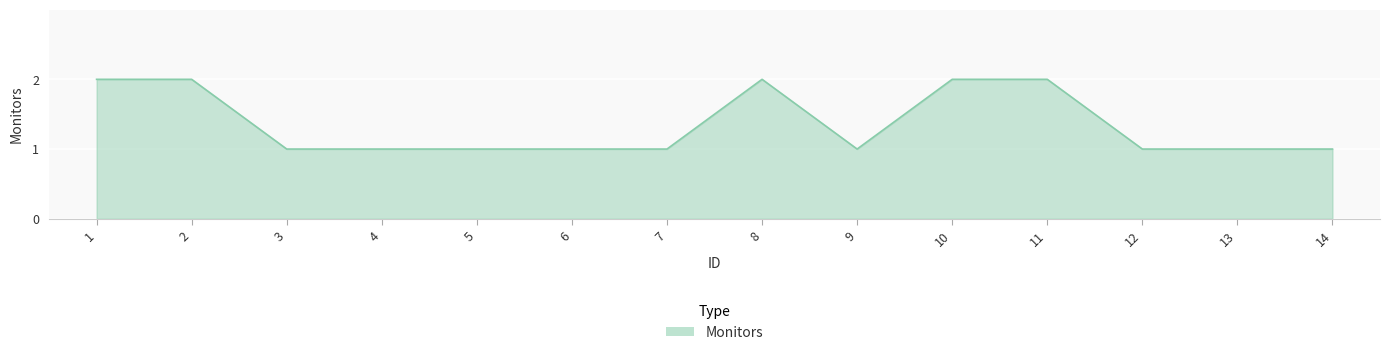

True or false: the data shows 3 at 2.

False